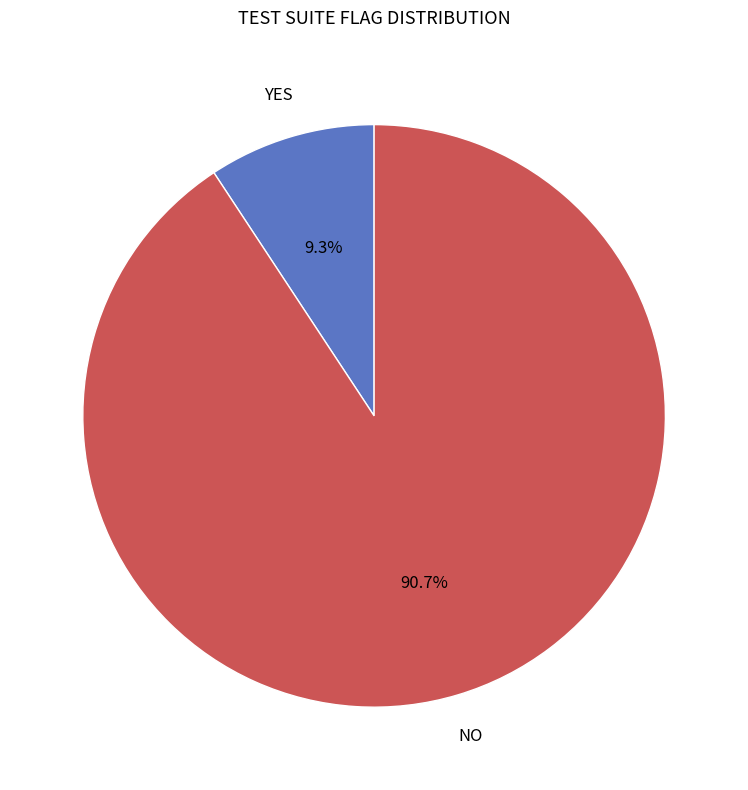

Is there any slice that represents more than half of the pie?

Yes